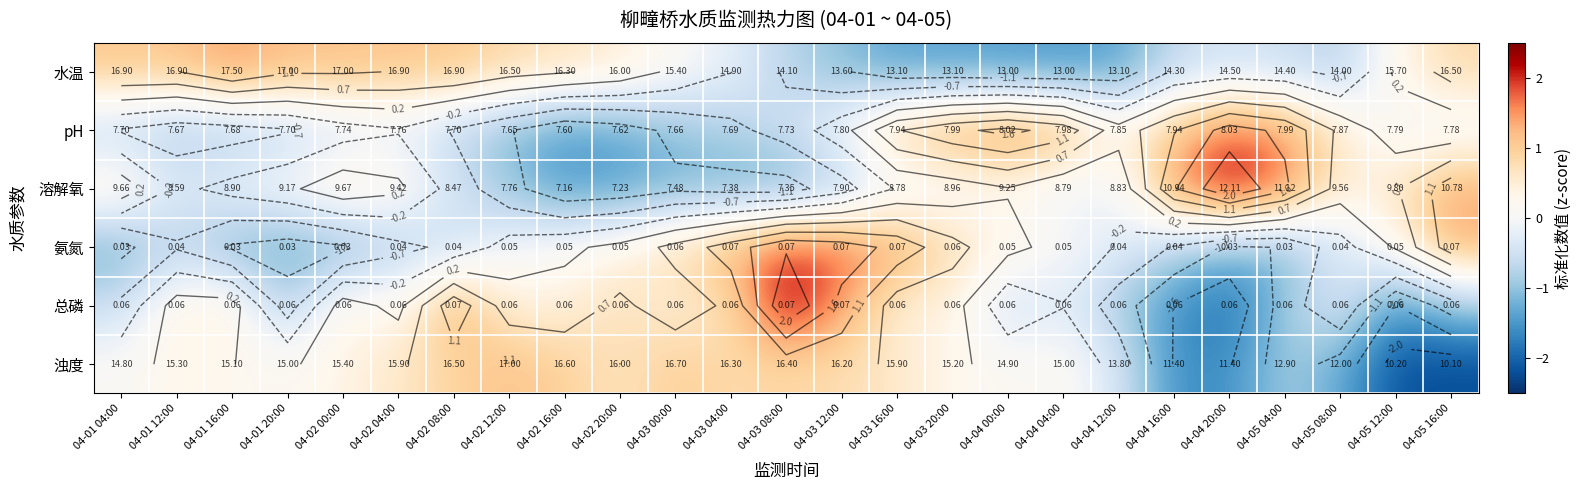

How many values in the 水温 series exceed 0?

13